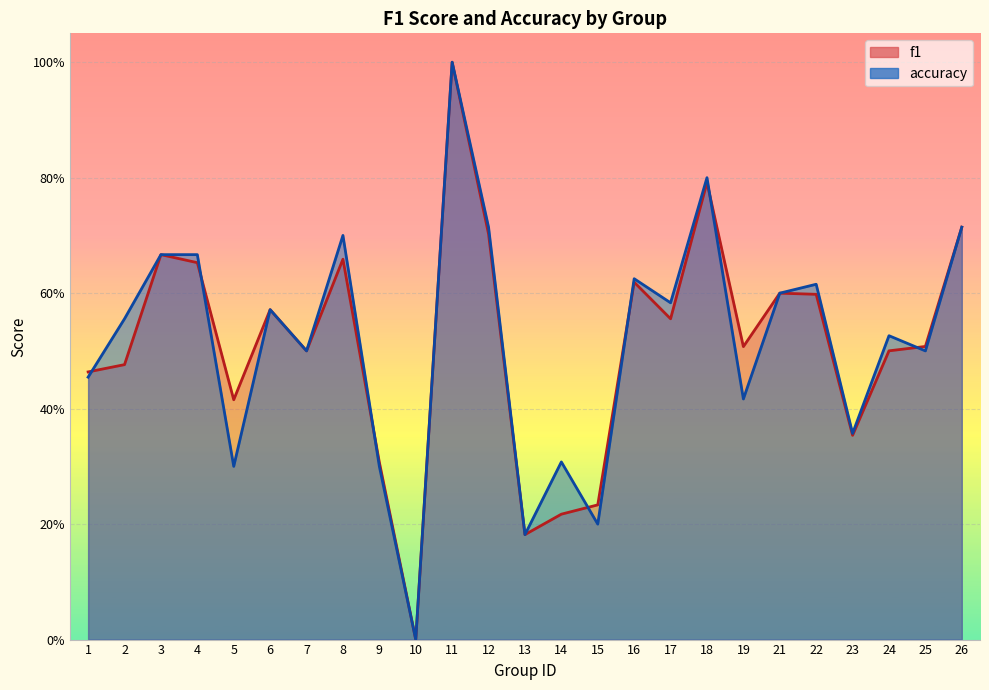

How many values in f1 are above zero?

24